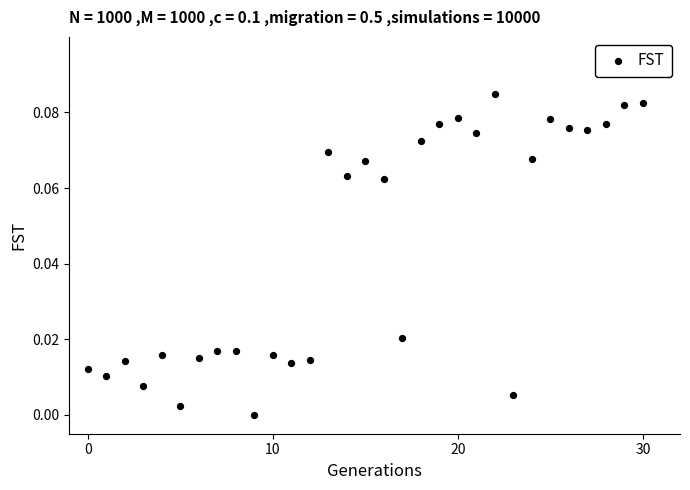

How many data points are displayed?

31